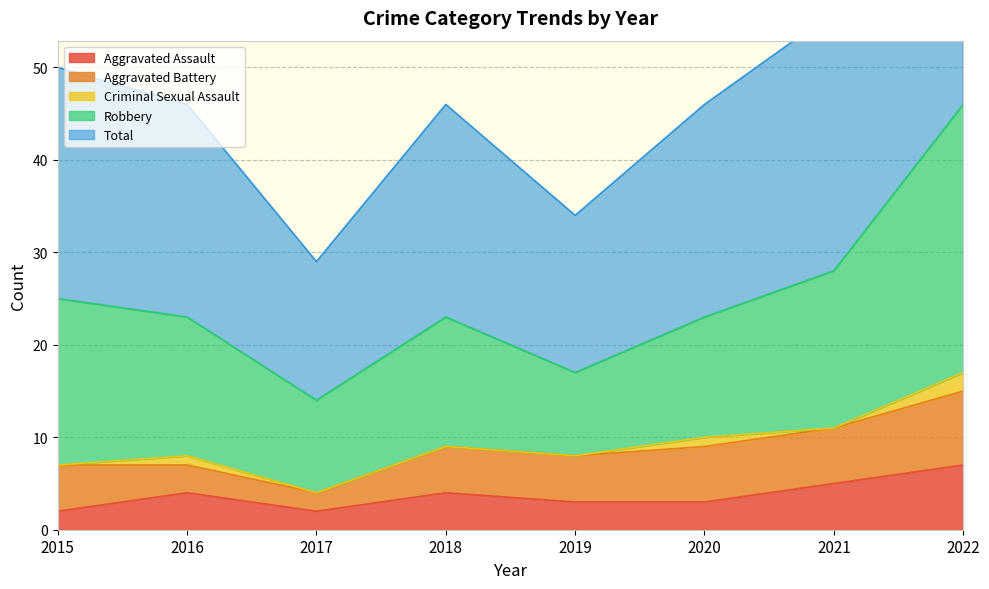

Which has a higher value, 2017 or 2015?

2017